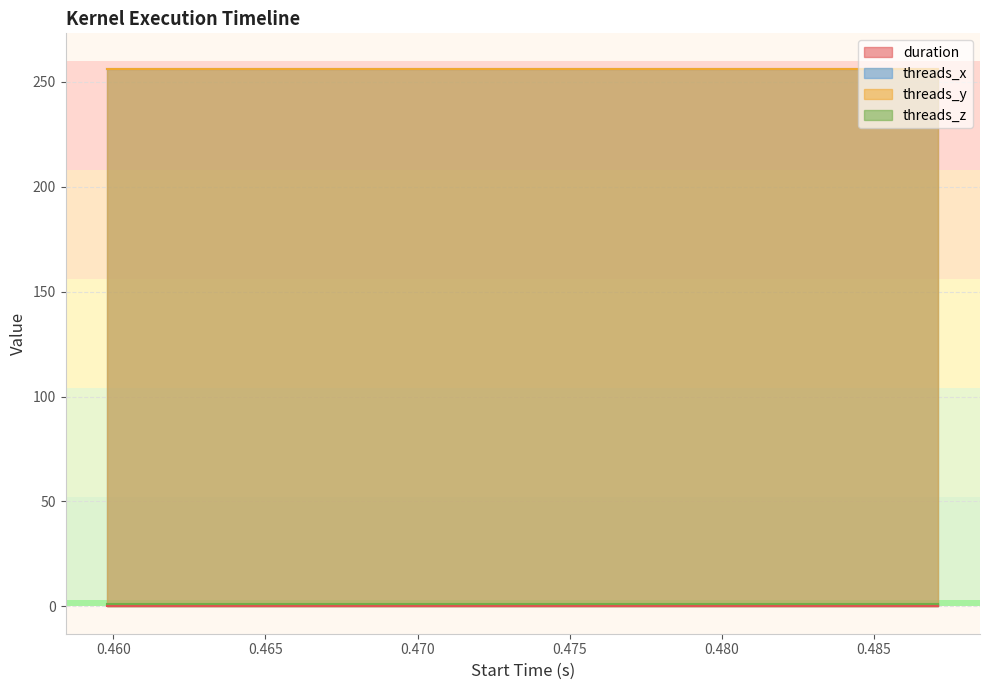

At which category does the chart reach its peak across all series?

0.459799